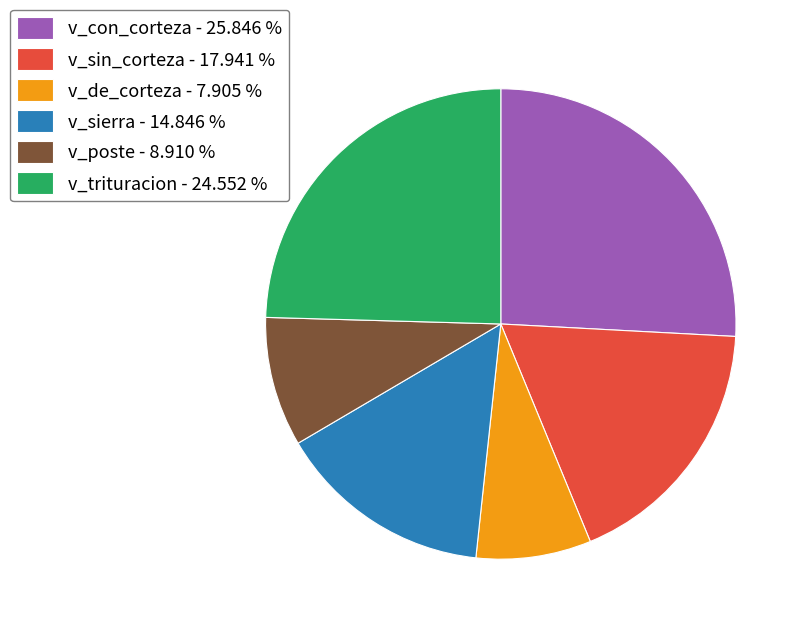

What is the largest slice in the pie chart?

v_con_corteza